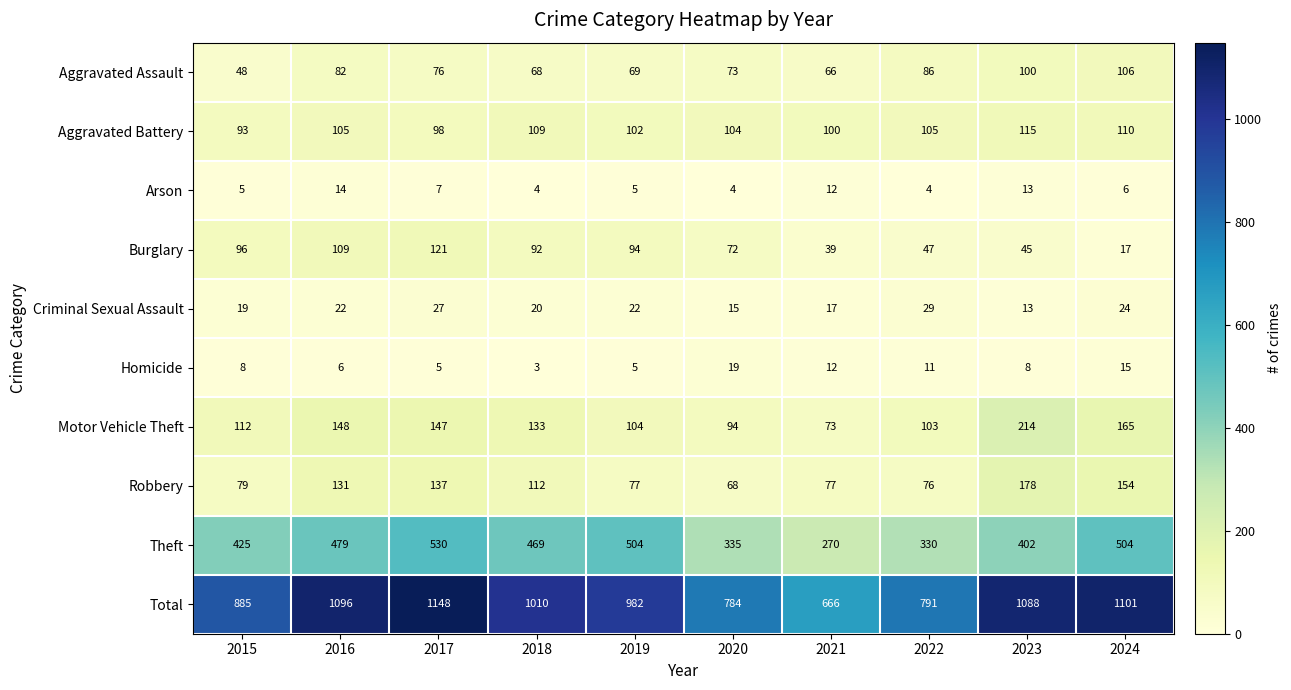

What value does the Burglary series have at 2024, to the nearest 10?

20